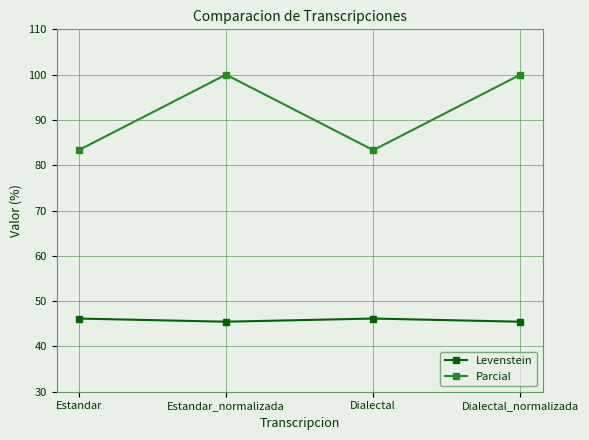

How many lines are shown in the chart?

2